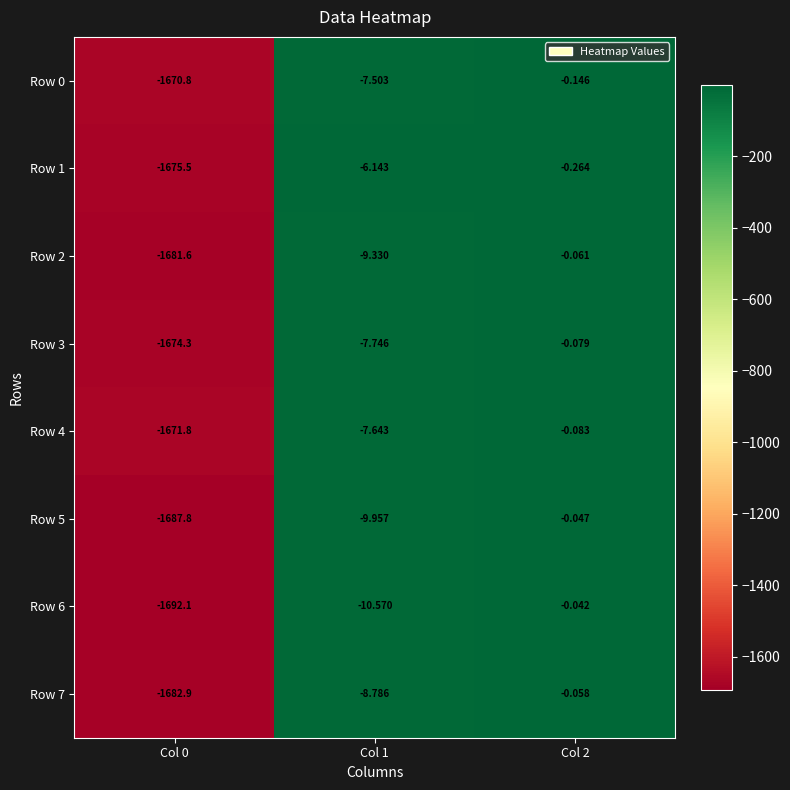

Is the value of Row 3 at Col 1 greater than the value of Row 0 at Col 2?

No